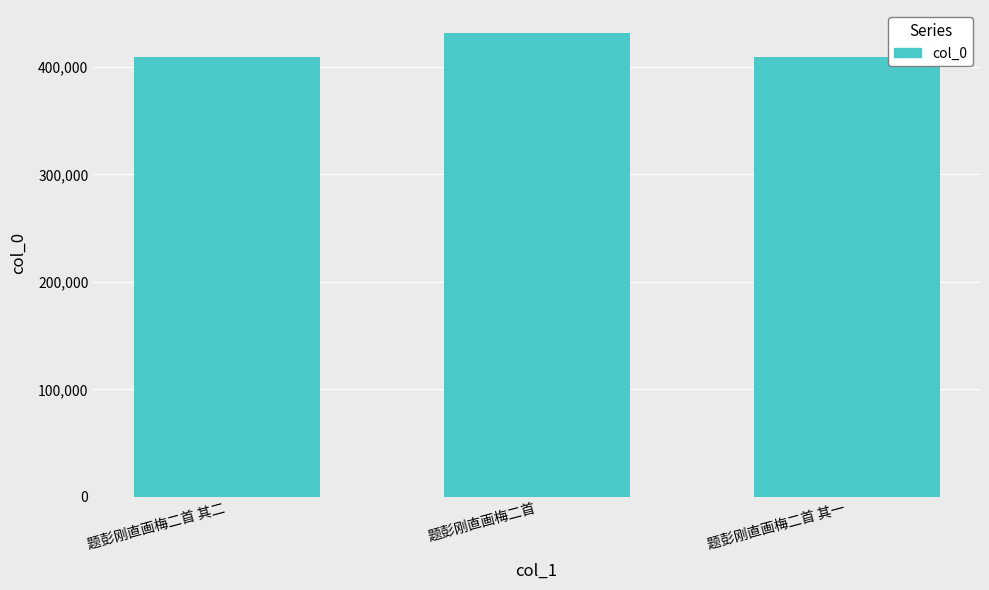

What is the maximum value shown in the chart?

431329